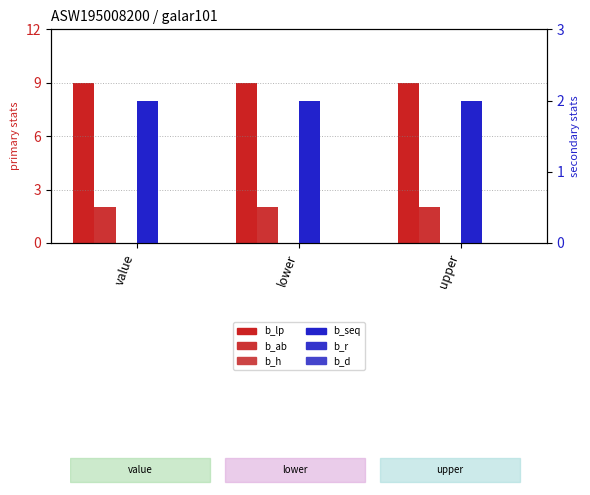

List the labels in order of b_seq value, largest first.

value, lower, upper